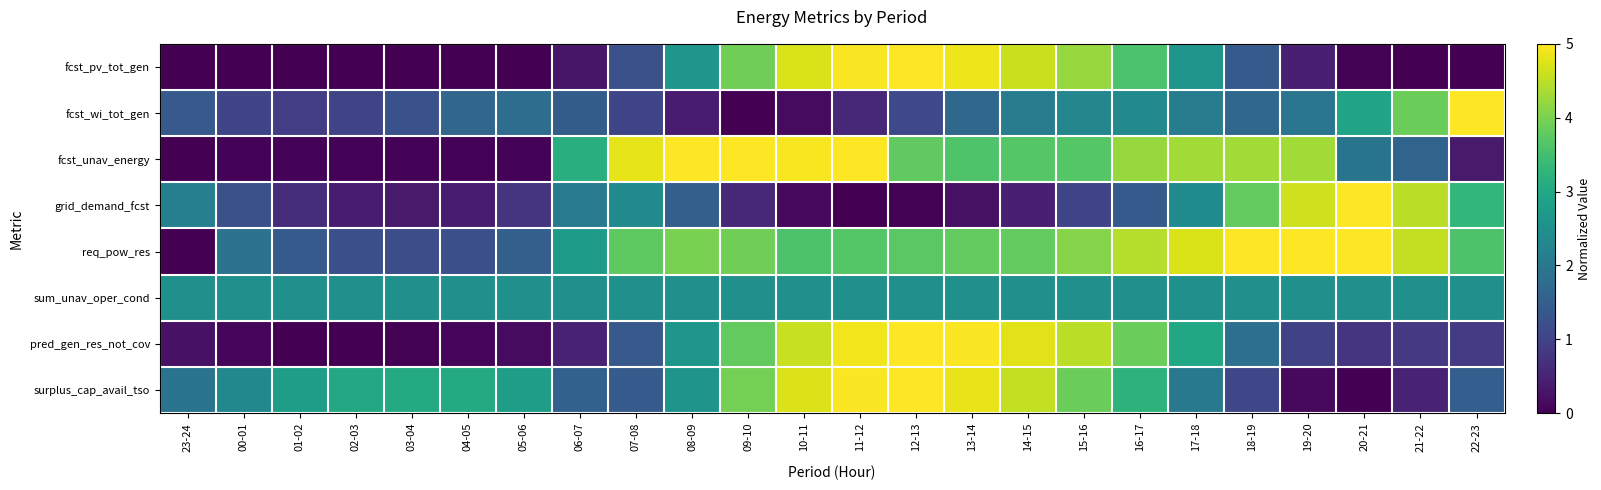

Reading left to right, transcribe all the data shown in this chart.

fcst_pv_tot_gen: 23-24=0.0	00-01=0.0	01-02=0.0	02-03=0.0	03-04=0.0	04-05=0.0	05-06=0.0	06-07=0.1	07-08=0.2	08-09=0.5	09-10=0.8	10-11=0.9	11-12=1.0	12-13=1.0	13-14=1.0	14-15=0.9	15-16=0.8	16-17=0.7	17-18=0.5	18-19=0.3	19-20=0.1	20-21=0.0	21-22=0.0	22-23=0.0
fcst_wi_tot_gen: 23-24=0.3	00-01=0.2	01-02=0.2	02-03=0.2	03-04=0.3	04-05=0.3	05-06=0.4	06-07=0.3	07-08=0.2	08-09=0.1	09-10=0.0	10-11=0.0	11-12=0.1	12-13=0.2	13-14=0.3	14-15=0.4	15-16=0.5	16-17=0.5	17-18=0.4	18-19=0.3	19-20=0.4	20-21=0.6	21-22=0.8	22-23=1.0
fcst_unav_energy: 23-24=0.0	00-01=0.0	01-02=0.0	02-03=0.0	03-04=0.0	04-05=0.0	05-06=0.0	06-07=0.6	07-08=1.0	08-09=1.0	09-10=1.0	10-11=1.0	11-12=1.0	12-13=0.8	13-14=0.7	14-15=0.7	15-16=0.7	16-17=0.8	17-18=0.9	18-19=0.9	19-20=0.9	20-21=0.4	21-22=0.3	22-23=0.1
grid_demand_fcst: 23-24=0.4	00-01=0.2	01-02=0.1	02-03=0.1	03-04=0.1	04-05=0.1	05-06=0.2	06-07=0.4	07-08=0.5	08-09=0.3	09-10=0.1	10-11=0.0	11-12=0.0	12-13=0.0	13-14=0.0	14-15=0.1	15-16=0.2	16-17=0.3	17-18=0.5	18-19=0.8	19-20=0.9	20-21=1.0	21-22=0.9	22-23=0.7
req_pow_res: 23-24=0.0	00-01=0.4	01-02=0.3	02-03=0.2	03-04=0.2	04-05=0.2	05-06=0.3	06-07=0.6	07-08=0.8	08-09=0.8	09-10=0.8	10-11=0.7	11-12=0.7	12-13=0.7	13-14=0.8	14-15=0.8	15-16=0.8	16-17=0.9	17-18=0.9	18-19=1.0	19-20=1.0	20-21=1.0	21-22=0.9	22-23=0.7
sum_unav_oper_cond: 23-24=0.5	00-01=0.5	01-02=0.5	02-03=0.5	03-04=0.5	04-05=0.5	05-06=0.5	06-07=0.5	07-08=0.5	08-09=0.5	09-10=0.5	10-11=0.5	11-12=0.5	12-13=0.5	13-14=0.5	14-15=0.5	15-16=0.5	16-17=0.5	17-18=0.5	18-19=0.5	19-20=0.5	20-21=0.5	21-22=0.5	22-23=0.5
pred_gen_res_not_cov: 23-24=0.0	00-01=0.0	01-02=0.0	02-03=0.0	03-04=0.0	04-05=0.0	05-06=0.0	06-07=0.1	07-08=0.3	08-09=0.5	09-10=0.8	10-11=0.9	11-12=1.0	12-13=1.0	13-14=1.0	14-15=1.0	15-16=0.9	16-17=0.8	17-18=0.6	18-19=0.4	19-20=0.2	20-21=0.1	21-22=0.2	22-23=0.2
surplus_cap_avail_tso: 23-24=0.4	00-01=0.5	01-02=0.6	02-03=0.6	03-04=0.6	04-05=0.6	05-06=0.6	06-07=0.3	07-08=0.3	08-09=0.5	09-10=0.8	10-11=0.9	11-12=1.0	12-13=1.0	13-14=1.0	14-15=0.9	15-16=0.8	16-17=0.6	17-18=0.4	18-19=0.2	19-20=0.0	20-21=0.0	21-22=0.1	22-23=0.3